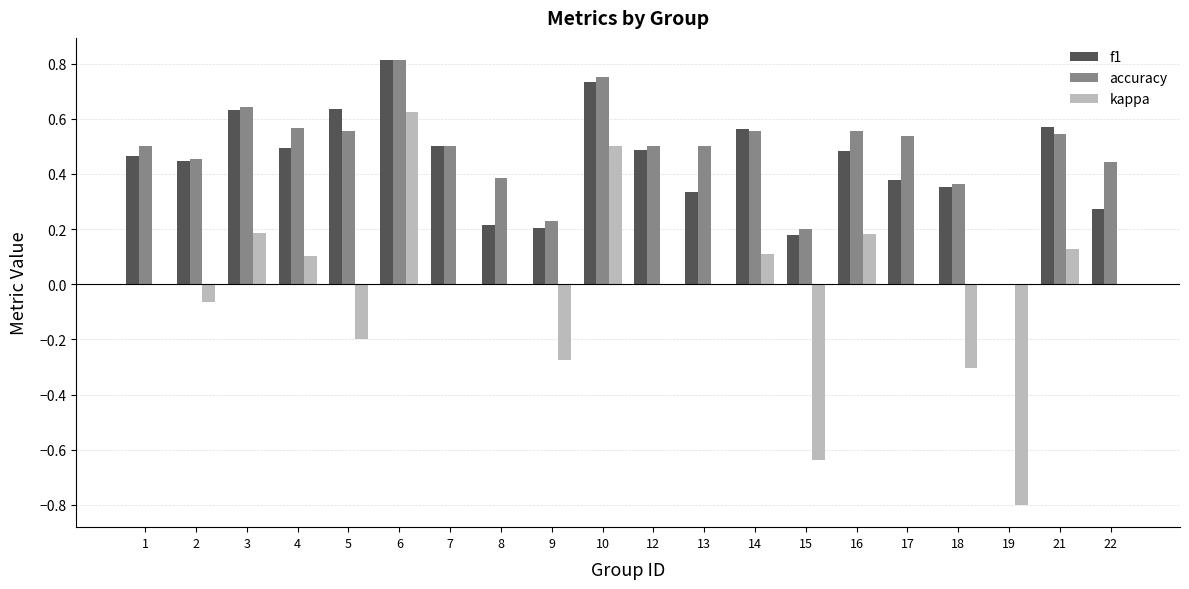

Is it true that f1 equals 1.1 at 5?

False